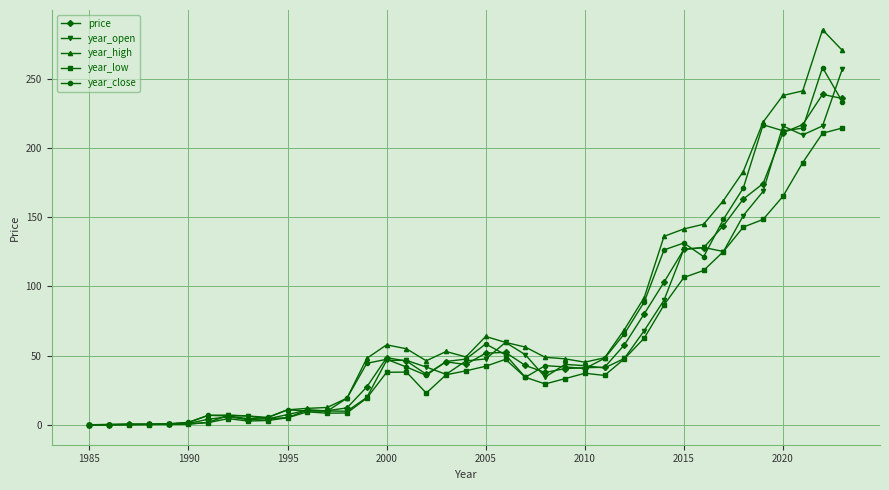

Which series has the largest range (max minus min)?

year_high